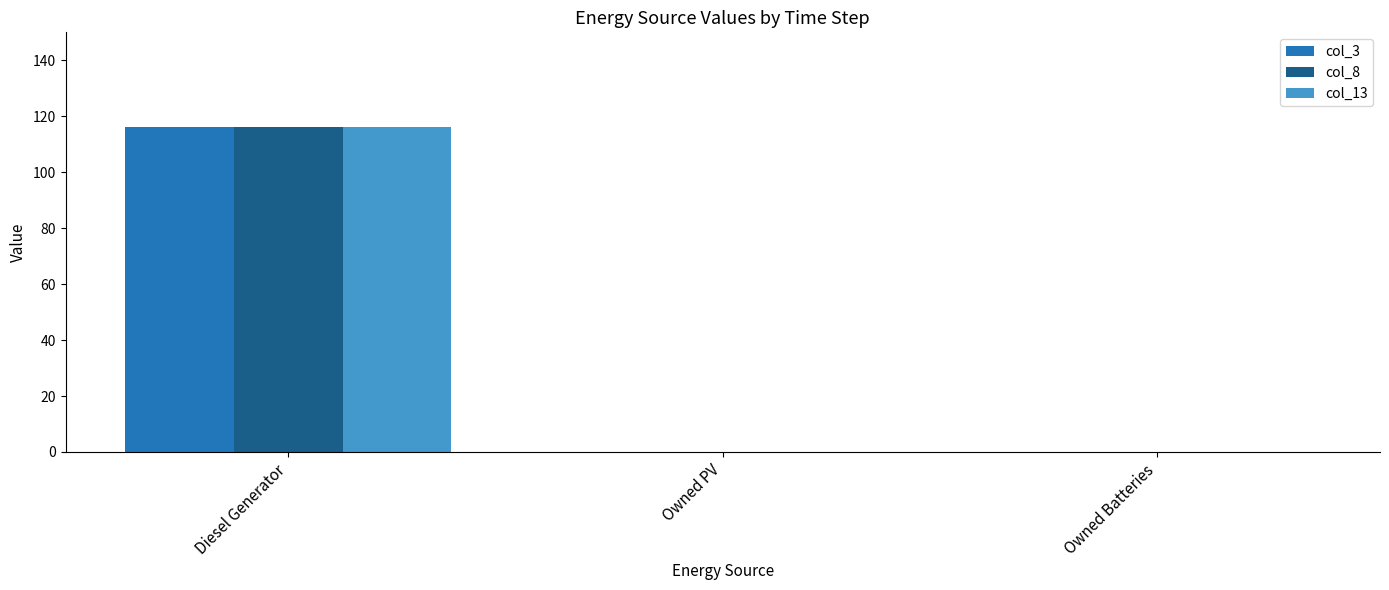

How many groups of bars are there?

3